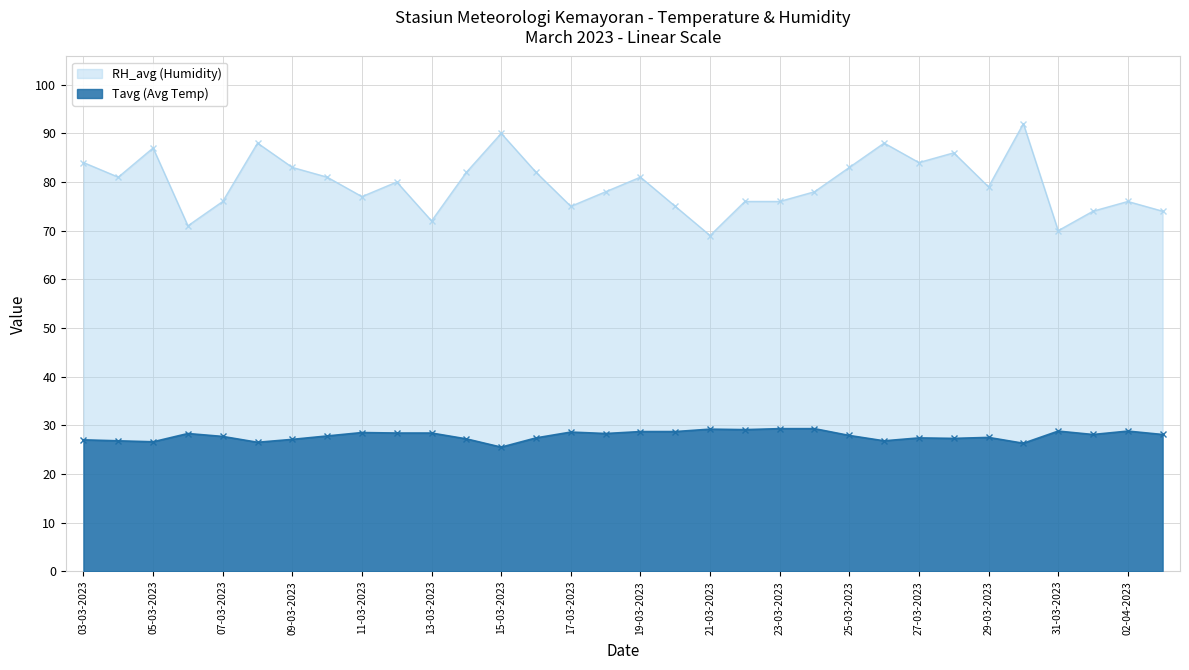

What is the difference between the highest and lowest values at 14-03-2023?

54.8